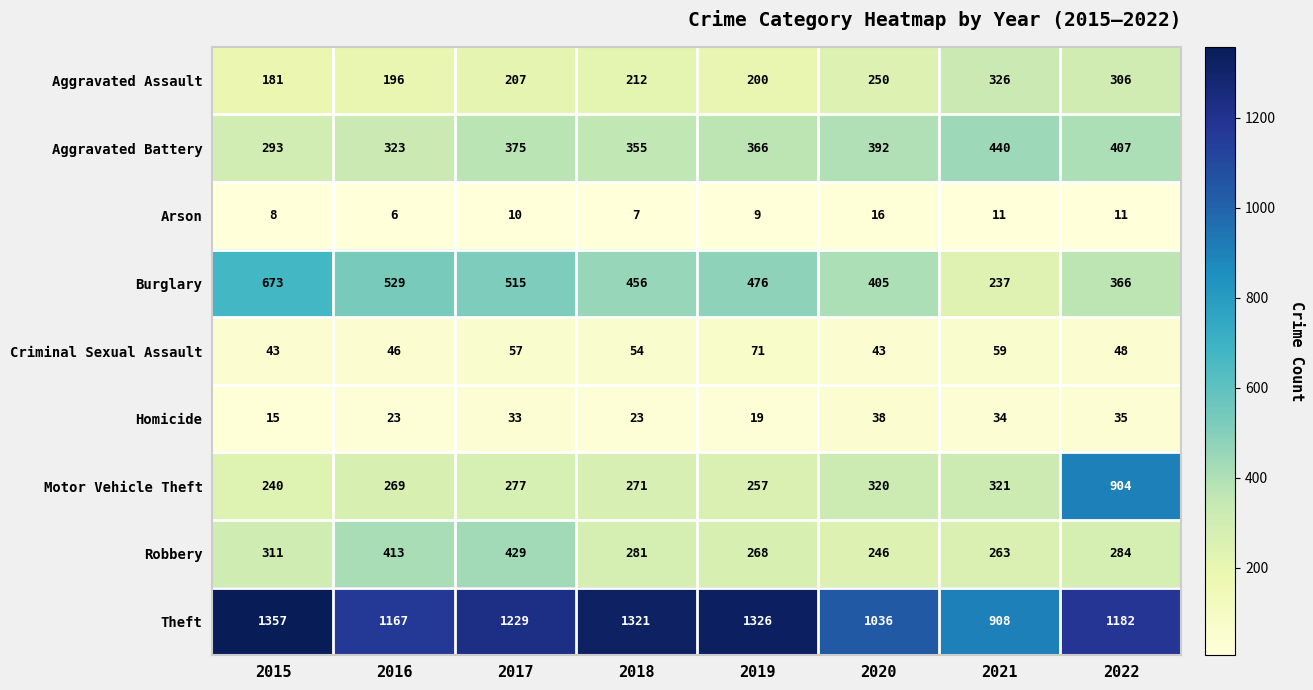

Which series has the widest spread of values?

Motor Vehicle Theft